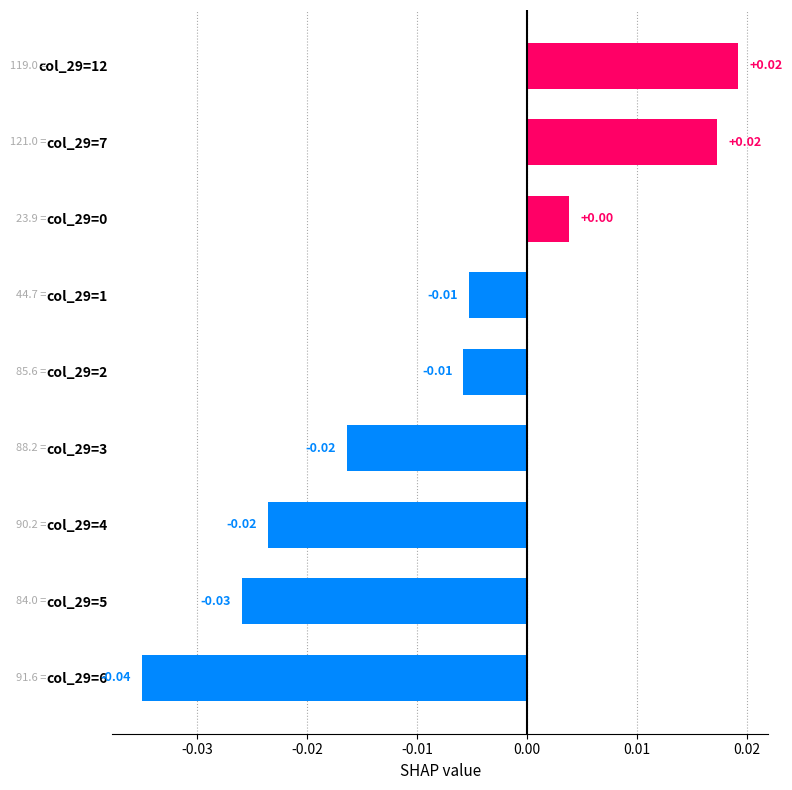

How many categories are shown in the chart?

9